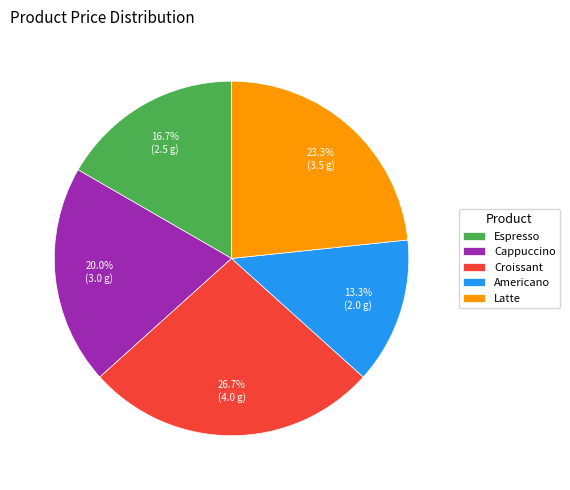

To the nearest percent, what is the combined percentage of Latte and Americano?

37%